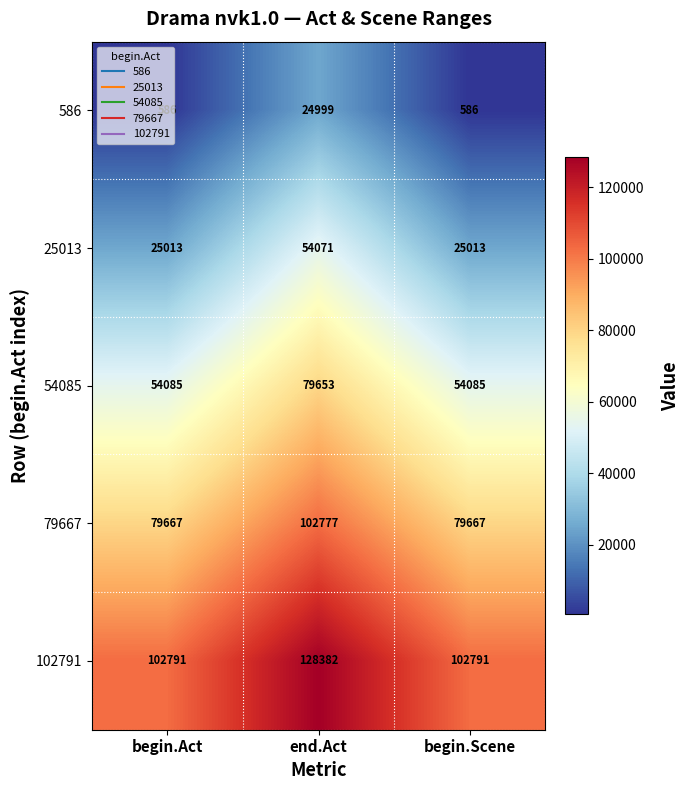

Rank the series by their maximum value, from highest to lowest.

102791, 79667, 54085, 25013, 586